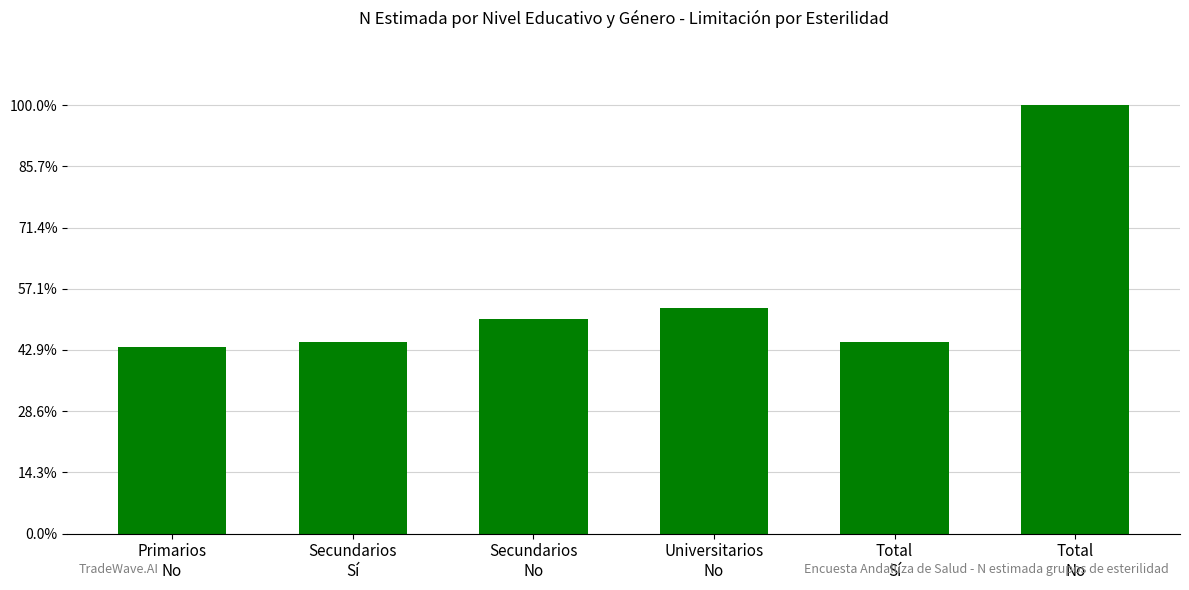

Between Primarios
No and Total
Sí, which is larger?

Total
Sí